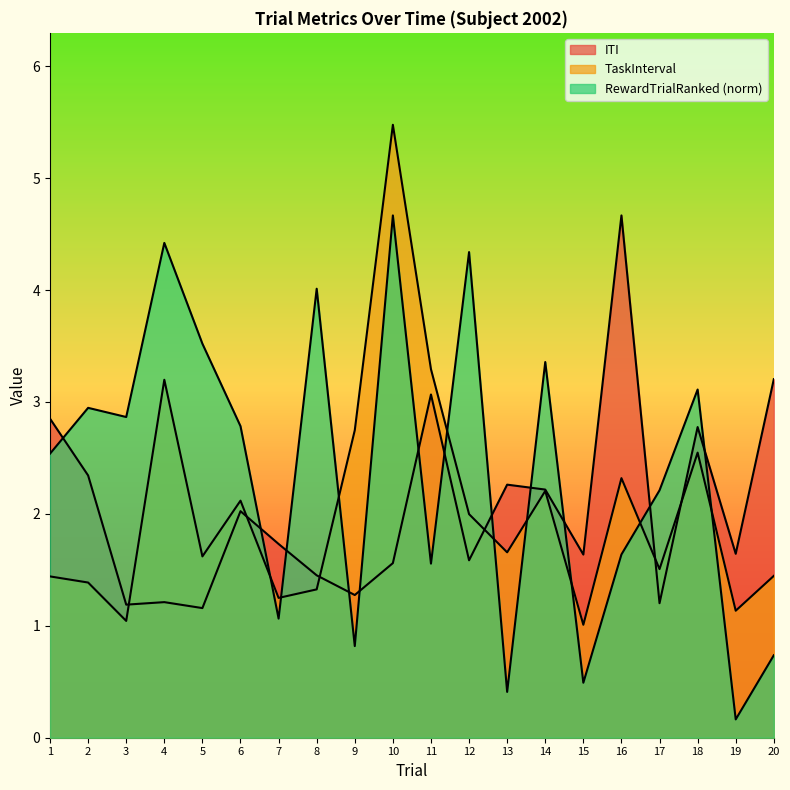

At how many categories does at least one series exceed 1?

20